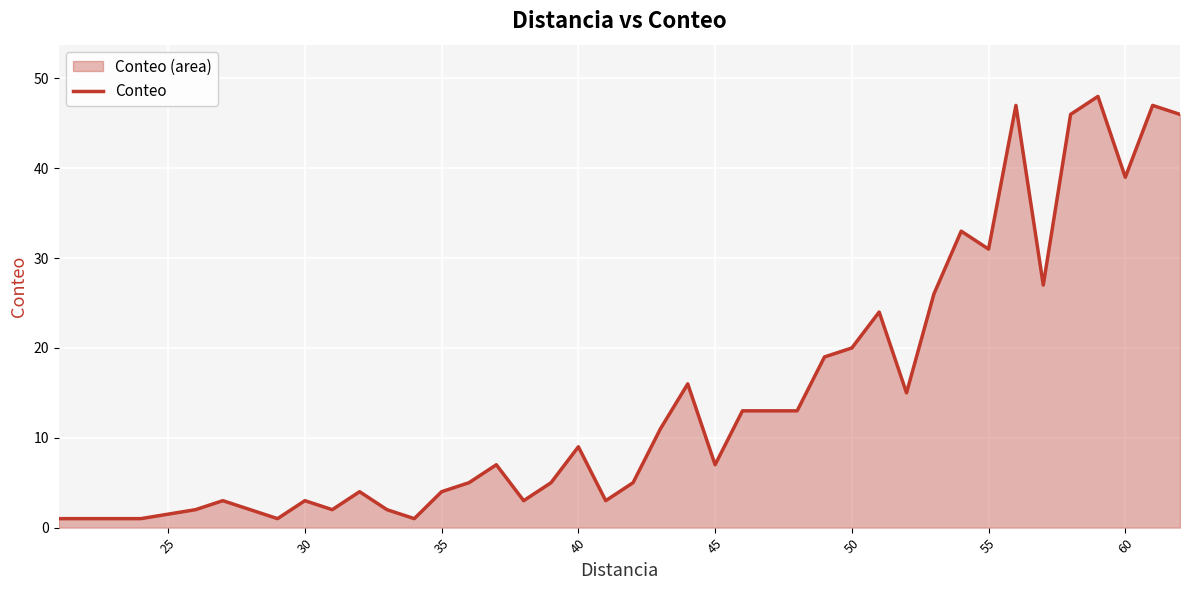

How many categories are shown in the chart?

39